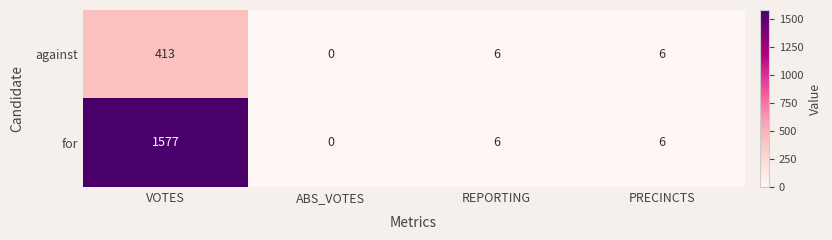

Reading left to right, what are all the values shown in this chart?

against: VOTES=413	ABS_VOTES=0	REPORTING=6	PRECINCTS=6
for: VOTES=1577	ABS_VOTES=0	REPORTING=6	PRECINCTS=6